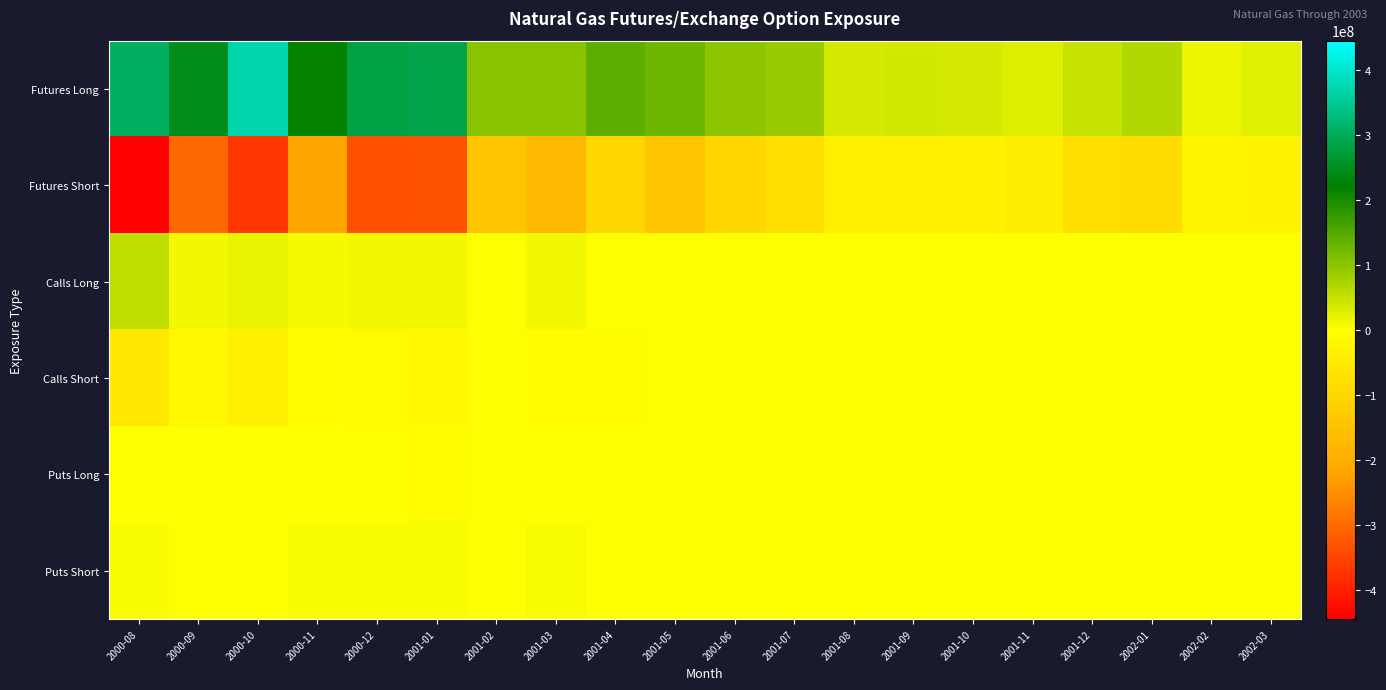

At which category is the sum across all series the highest?

2001-04